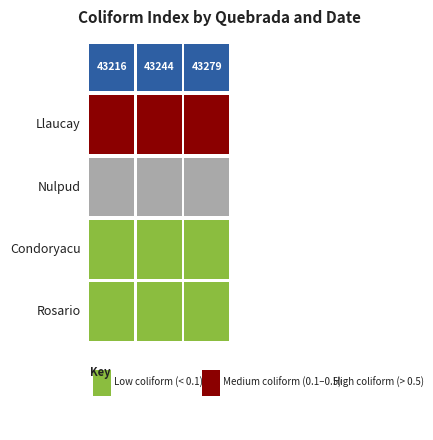

Read the rosario value at 43216.

0.1